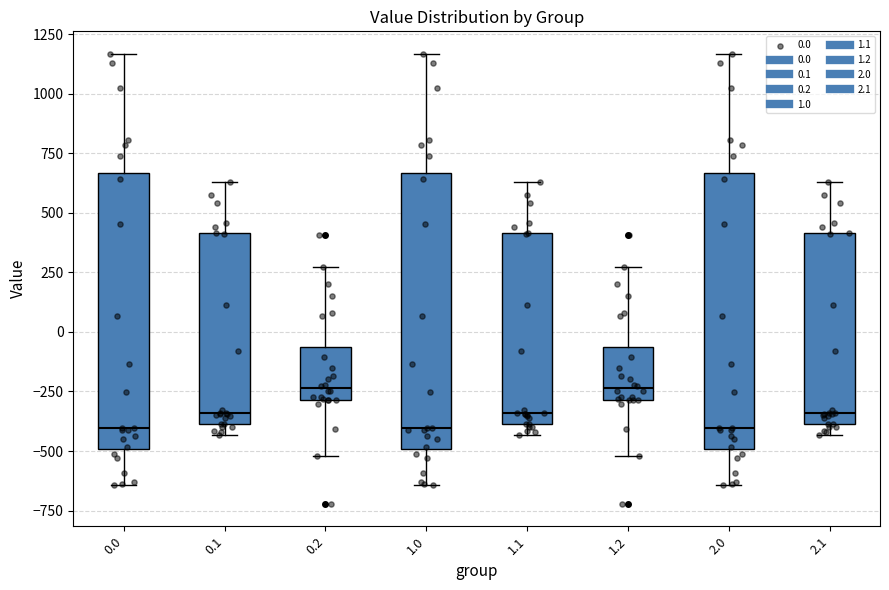

Reading left to right, read every box against the y-axis: the position of its median line, the range the box covers, and the ends of its whiskers. The values are not printed on the chart, so give them approximately, as read against the axis.

0.0: median -400, box -500 to 650, whiskers -650 to 1150
0.1: median -350, box -400 to 400, whiskers -450 to 650
0.2: median -250, box -300 to -50, whiskers -500 to 250
1.0: median -400, box -500 to 650, whiskers -650 to 1150
1.1: median -350, box -400 to 400, whiskers -450 to 650
1.2: median -250, box -300 to -50, whiskers -500 to 250
2.0: median -400, box -500 to 650, whiskers -650 to 1150
2.1: median -350, box -400 to 400, whiskers -450 to 650